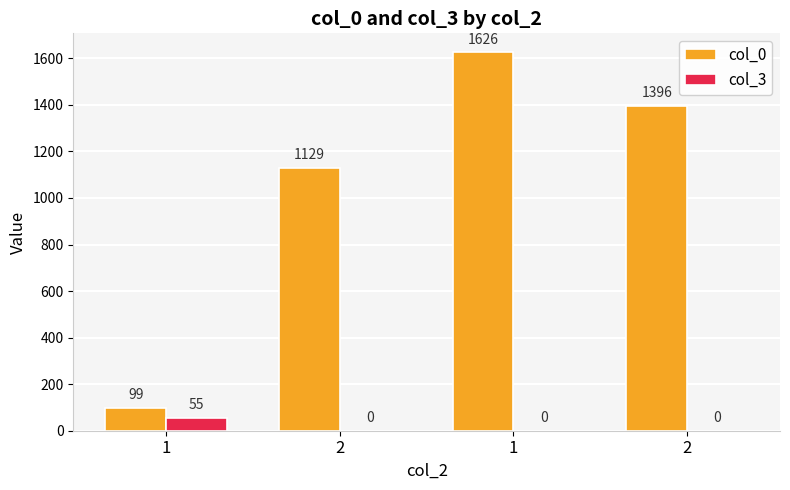

How many groups of bars are there?

4